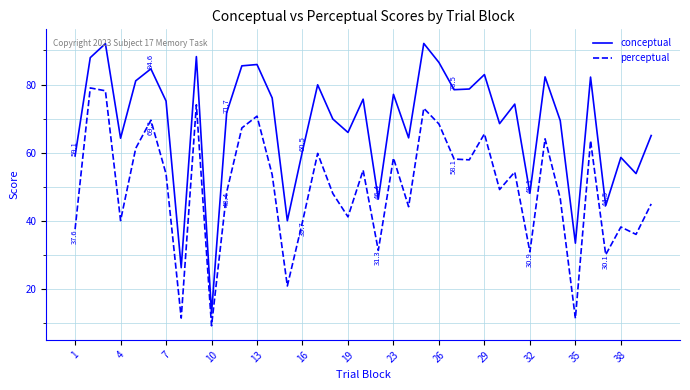

List the series in order of their overall mean, lowest first.

perceptual, conceptual